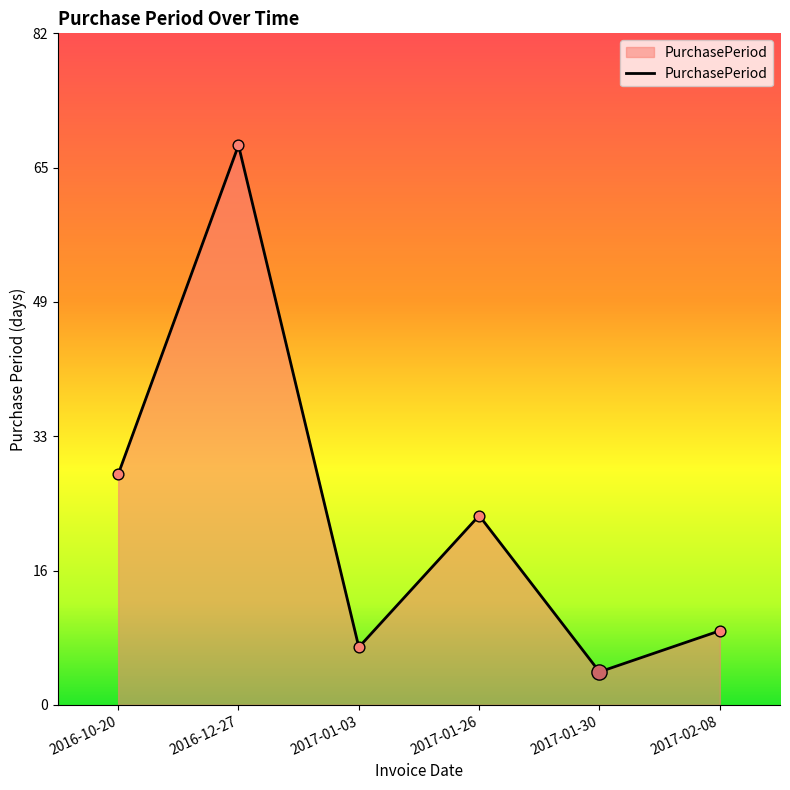

Between 2017-01-03 and 2017-02-08, which is larger?

2017-02-08